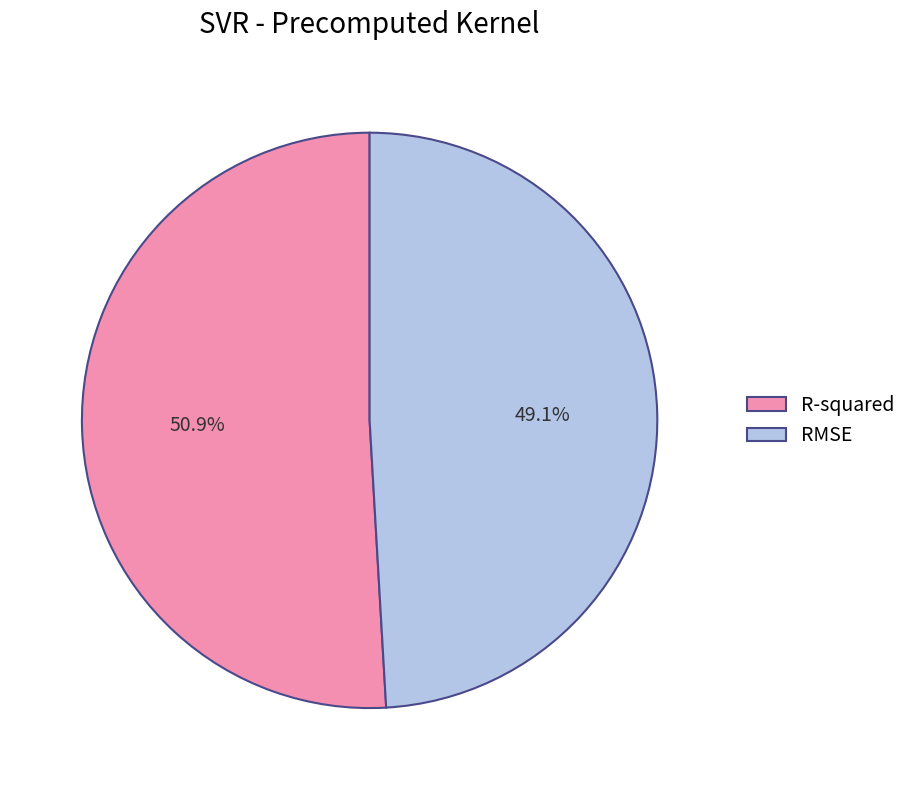

Combined, do R-squared and RMSE account for over 50%?

Yes